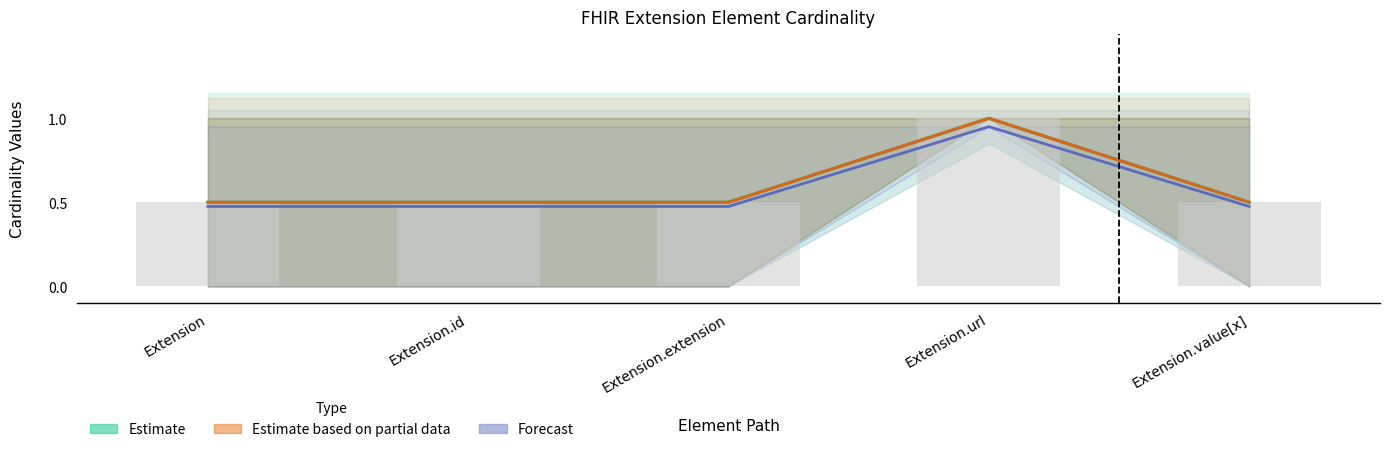

Read the Base Min value at Extension.id.

0.5